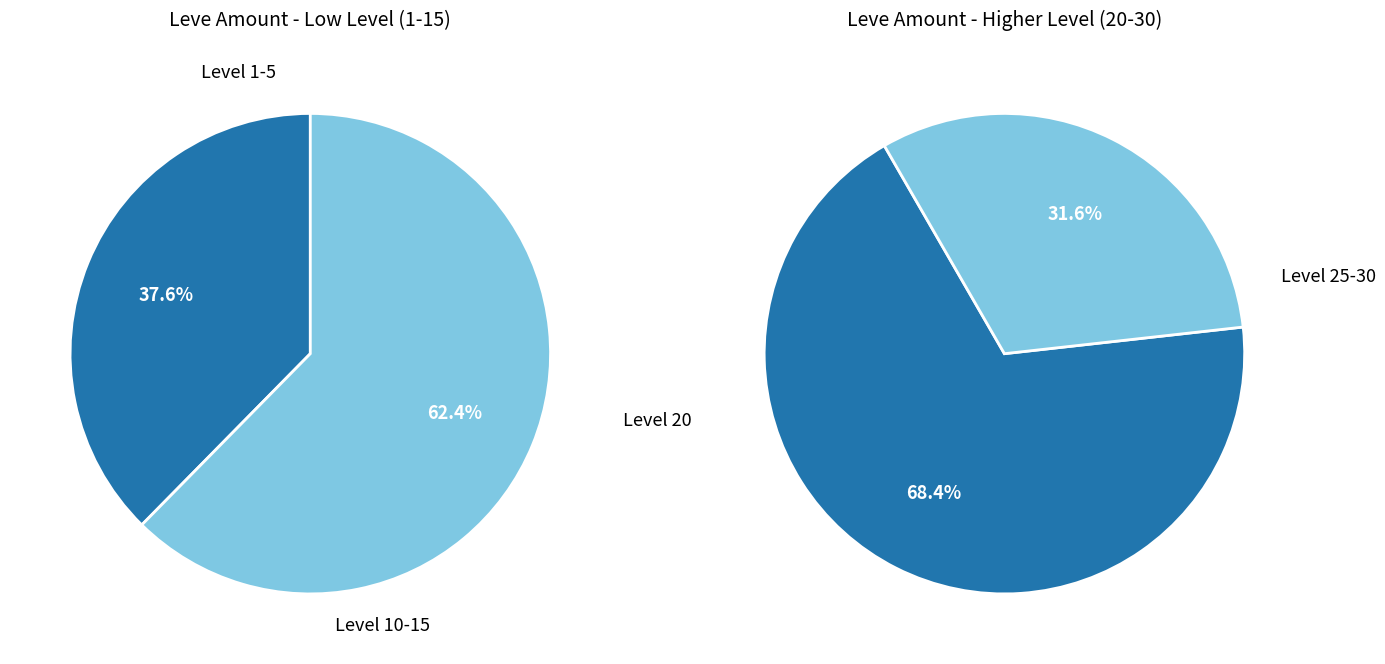

Do 10 and 20 together represent more than half of the pie?

No